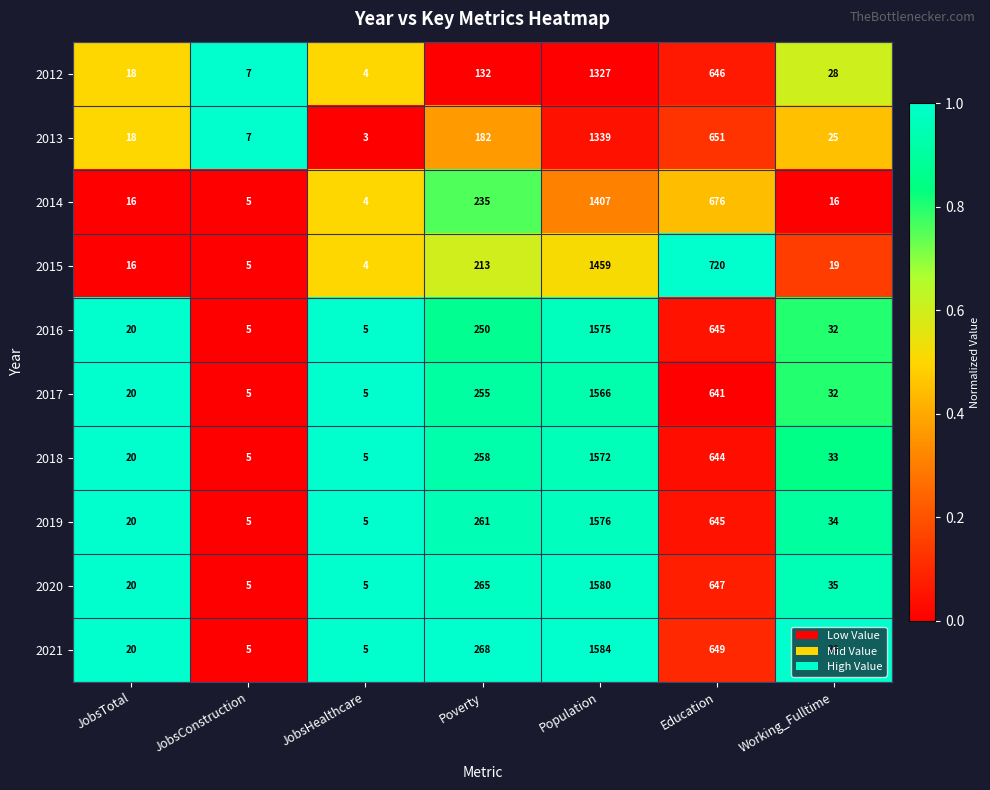

What is the average value of the 2013 series?

318